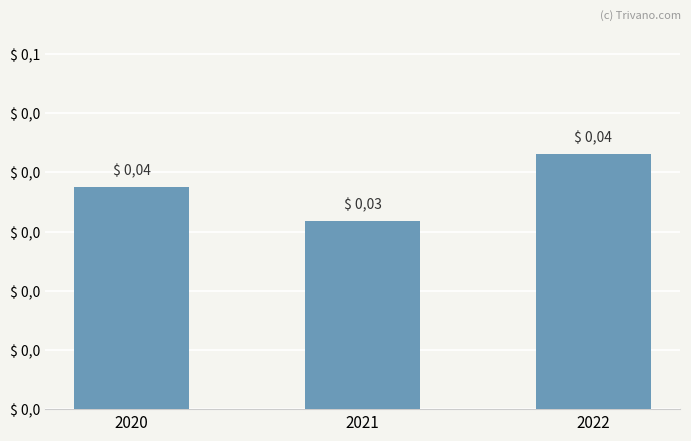

Are the bars horizontal?

No